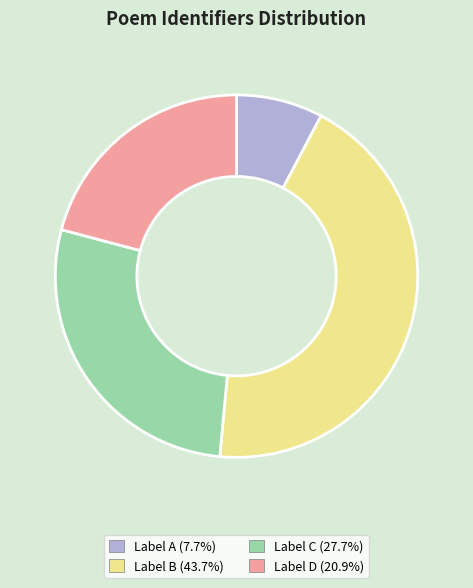

Is there any slice that represents more than half of the pie?

No